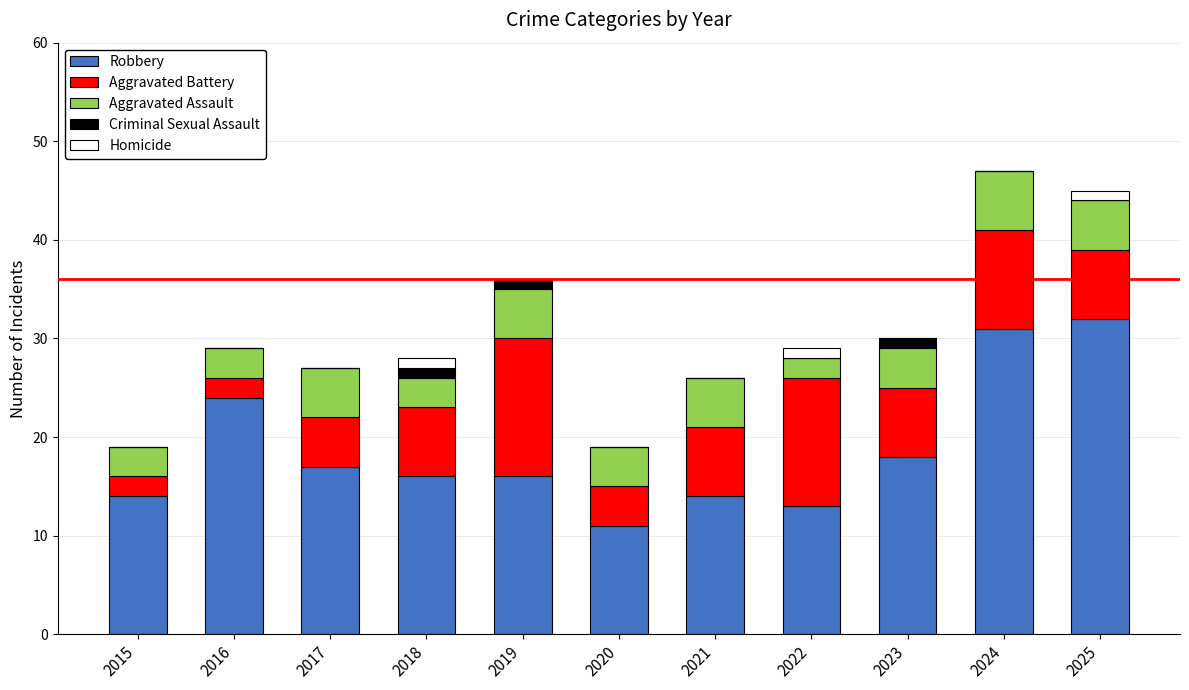

What is the total value across all series at 2021?

26